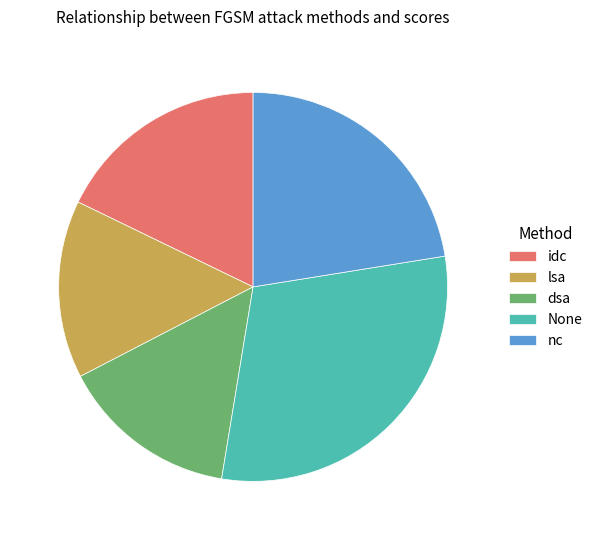

Which slice is the largest?

None